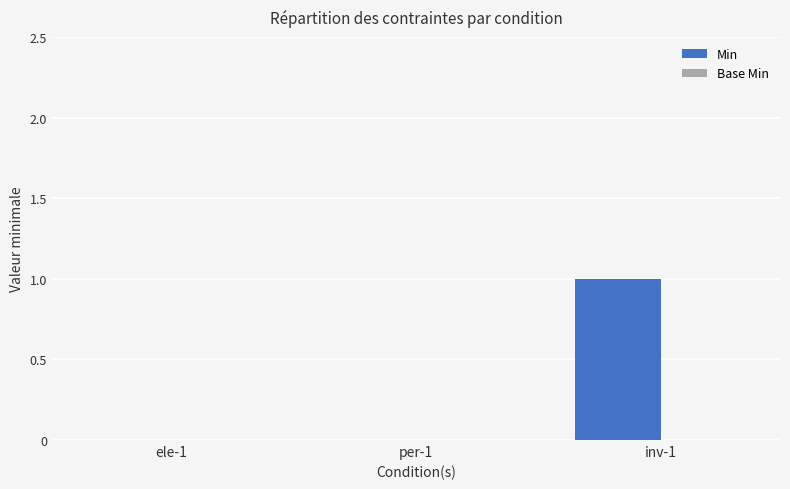

What is the change in value from ele-1 to inv-1?

+1